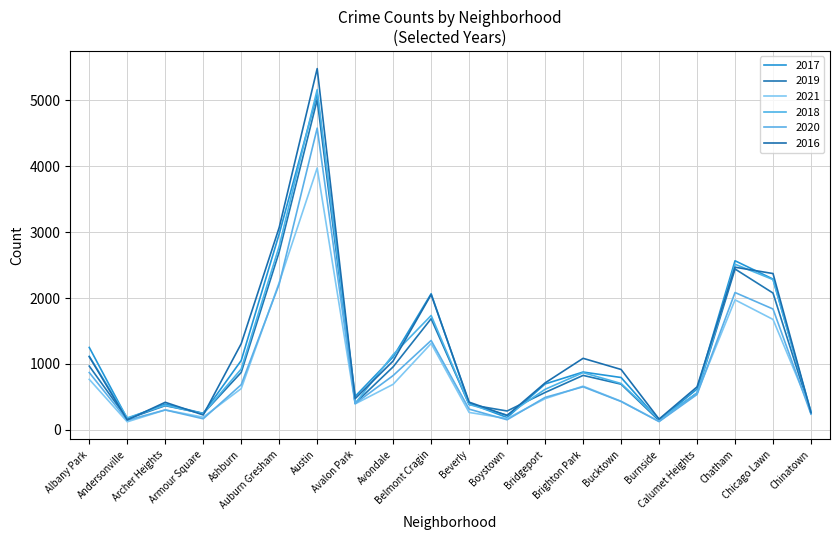

At which category is the sum across all series the highest?

Austin